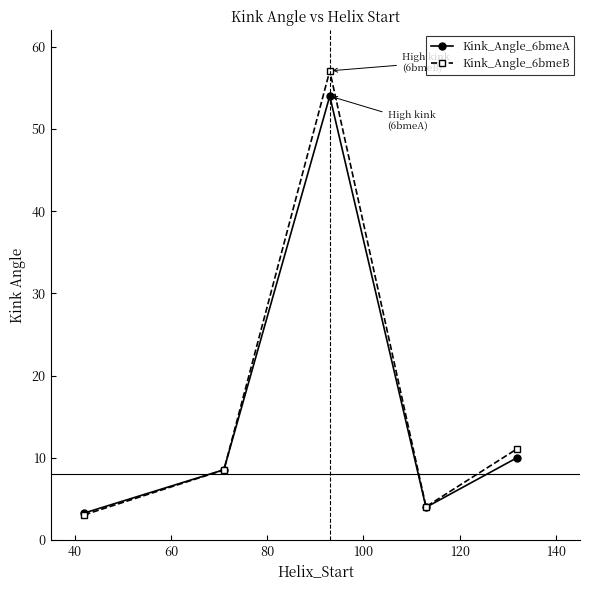

What is the value of the Kink_Angle_6bmeA point at the 3rd from the left?

54.0